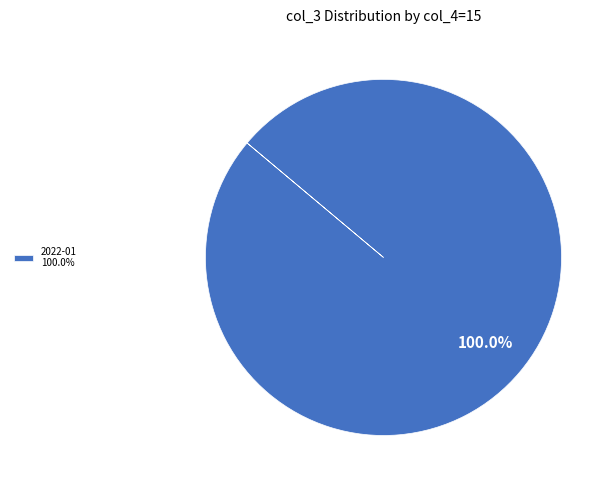

Which slice represents more than half of the pie?

2022-01 100.0%